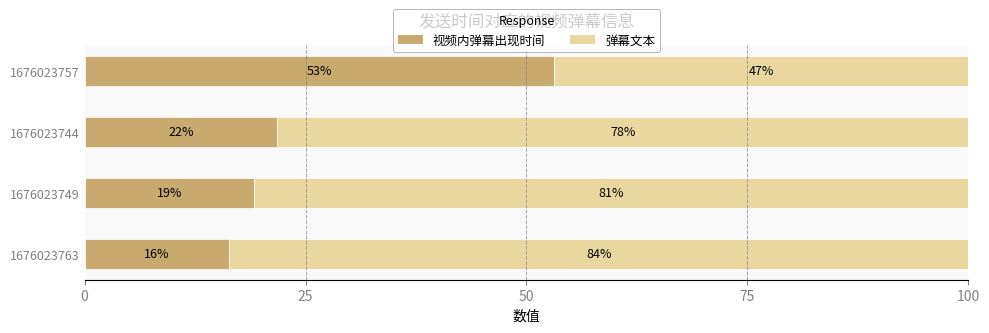

How many data points in 视频内弹幕出现时间 are above 21?

2